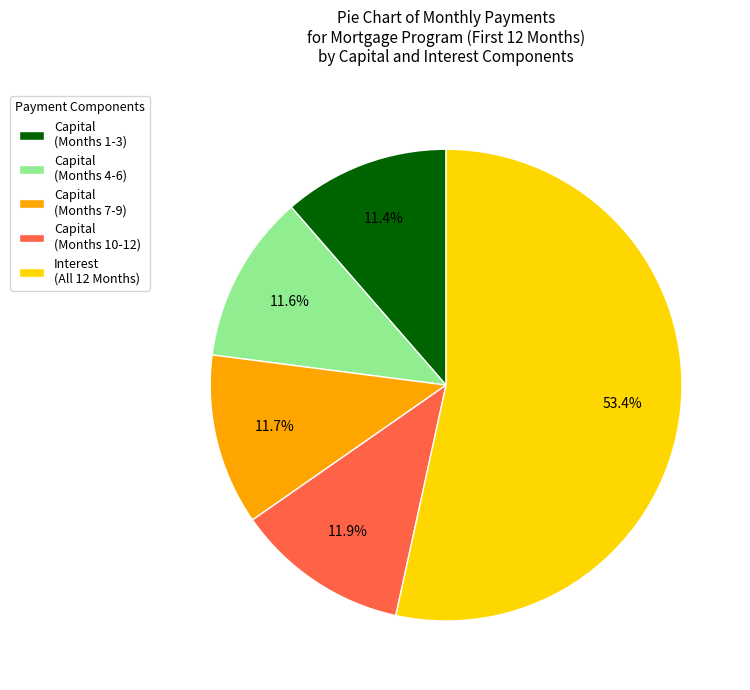

What portion of the pie excludes Capital (Months 10-12)?

88.1%